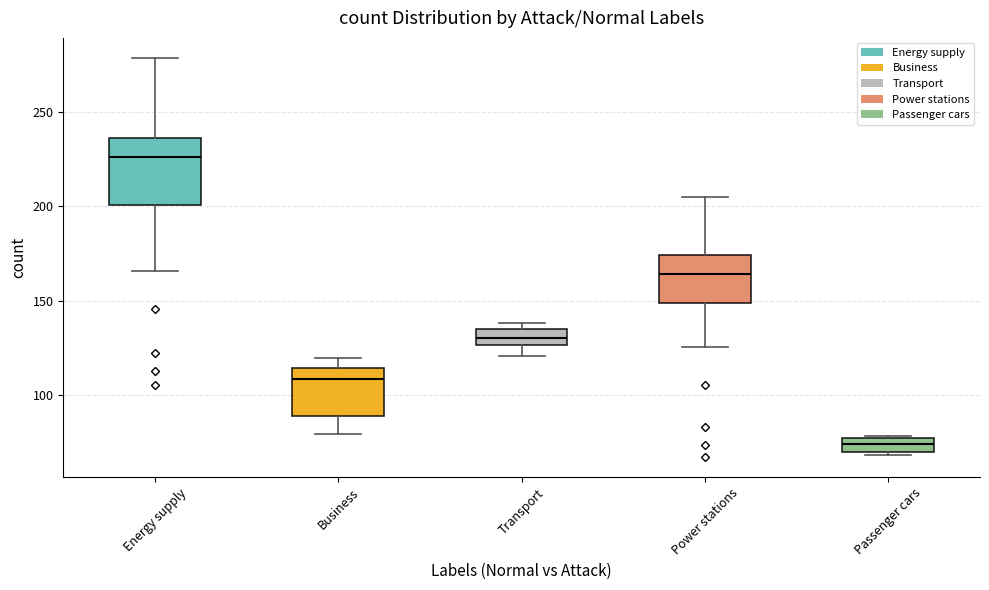

Which box is the tallest, from its lower edge to its upper edge?

Energy supply